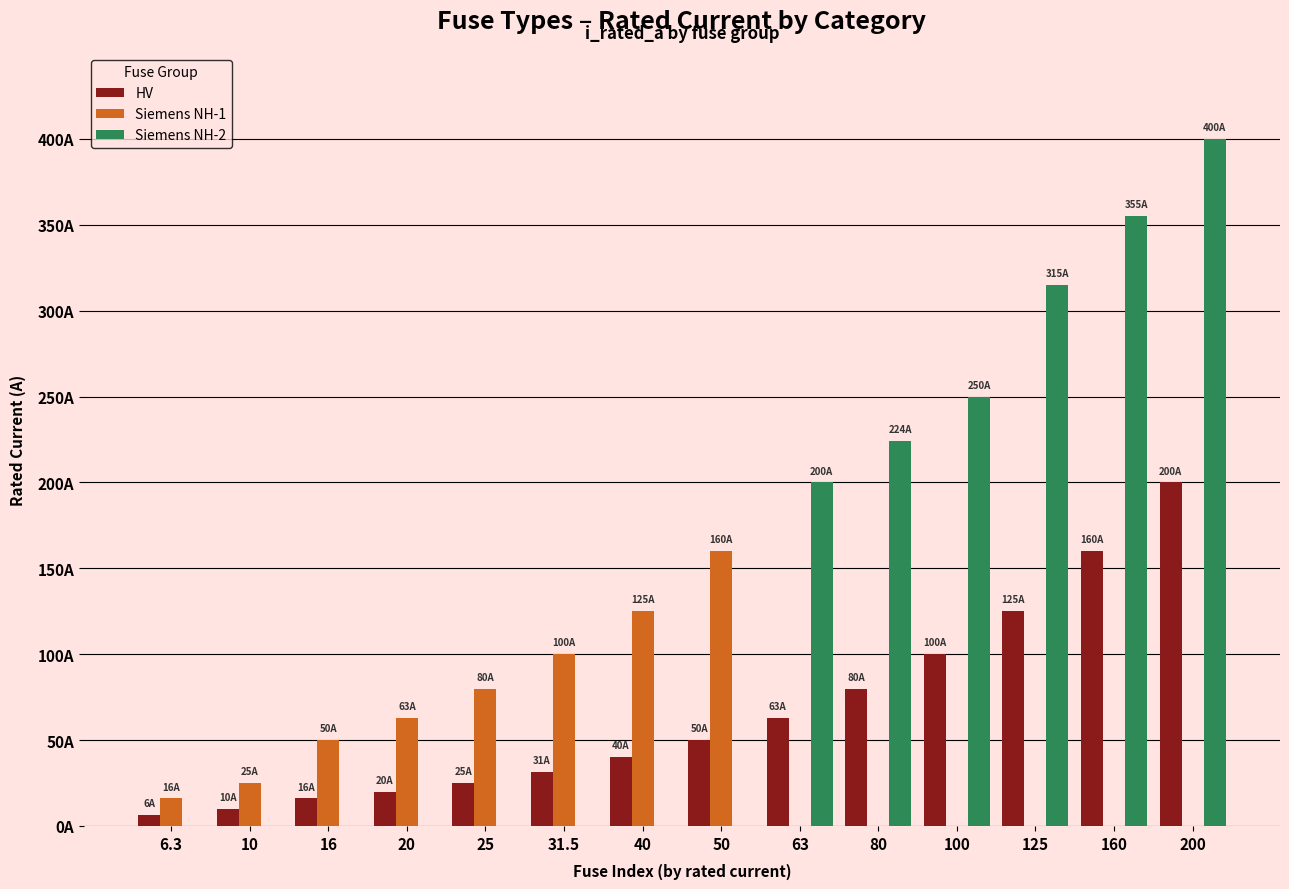

What is the approximate value of HV at 16?

16.0